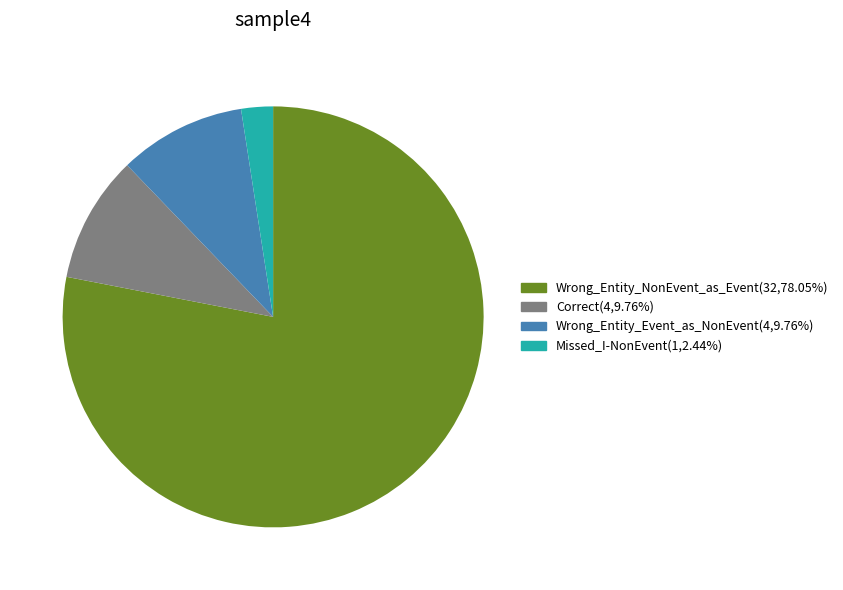

What is the ratio of the value at Correct to the value at Wrong_Entity_Event_as_NonEvent?

1.0